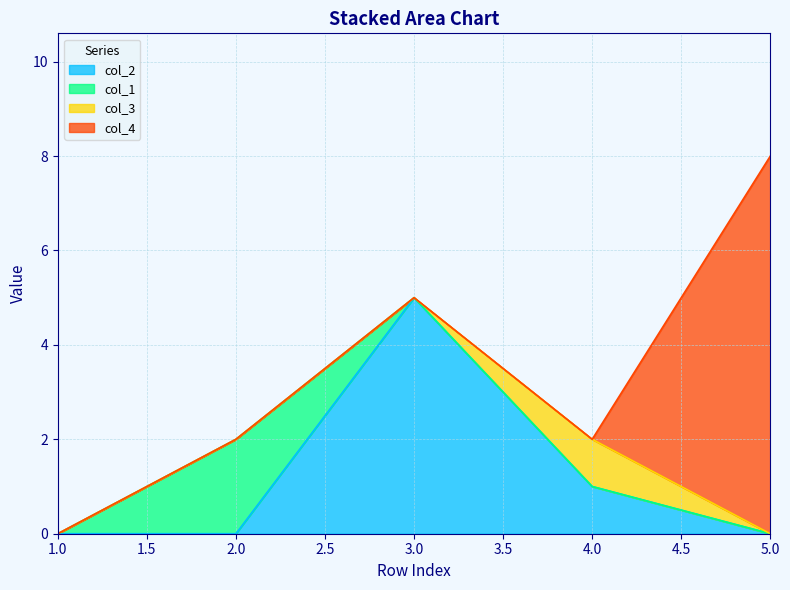

Which series has the largest range (max minus min)?

col_4